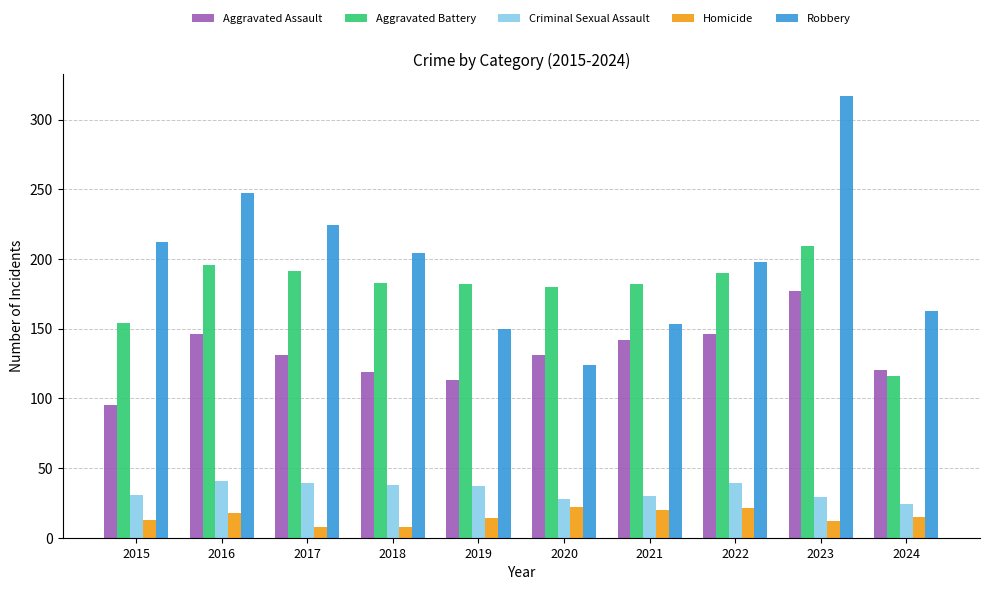

At which category is the sum across all series the highest?

2023